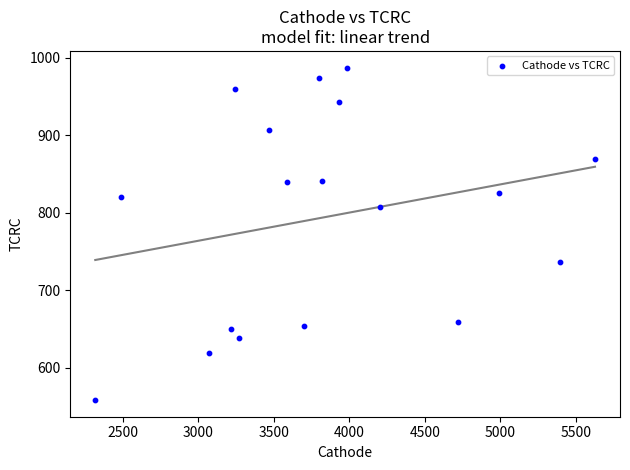

What is the range of Y values (max minus min)?

429.5